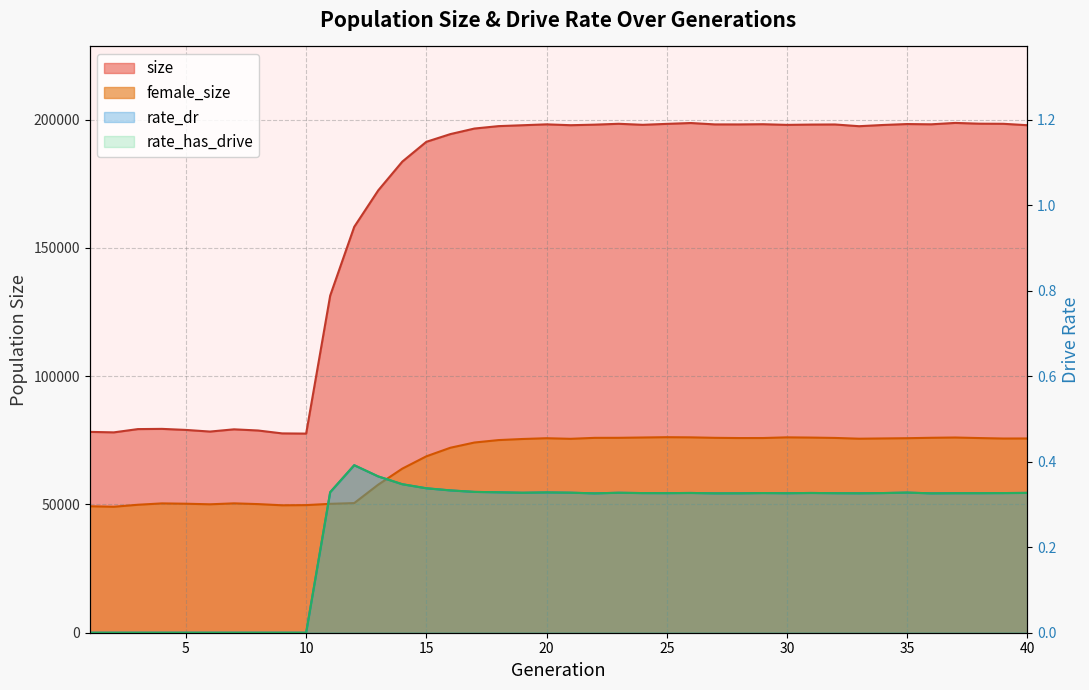

Which series has the largest total across all categories?

size